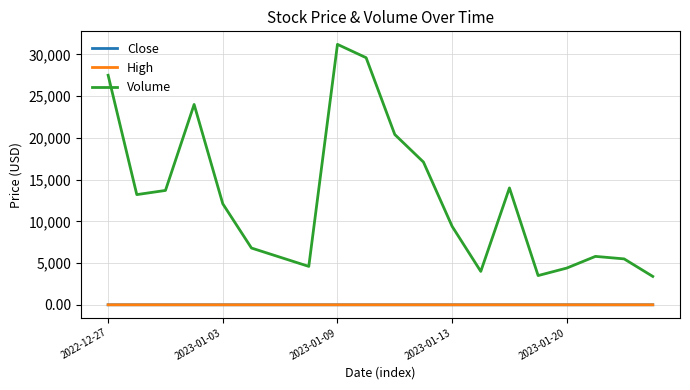

Which series has the largest total across all categories?

Volume